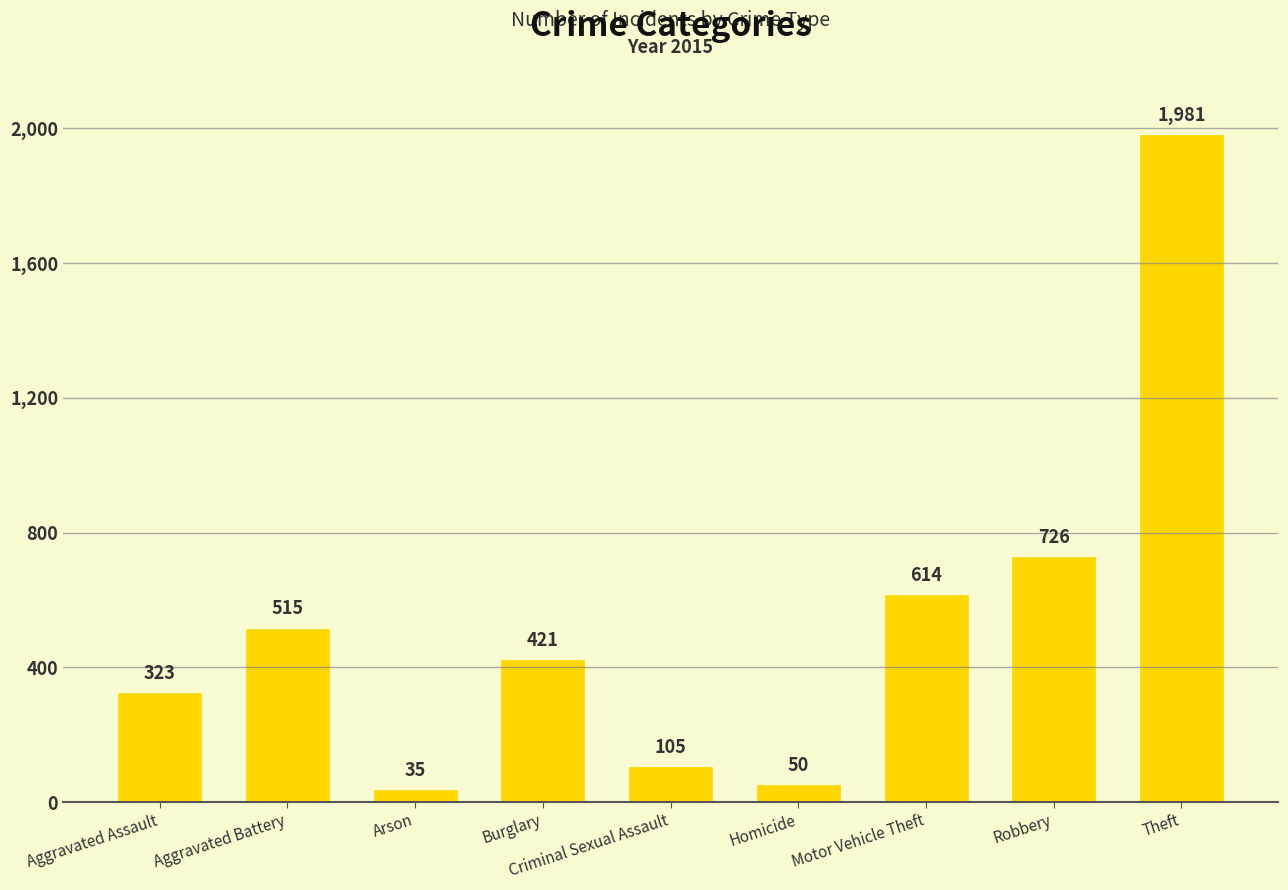

Rank the categories by value from lowest to highest.

Arson, Homicide, Criminal Sexual Assault, Aggravated Assault, Burglary, Aggravated Battery, Motor Vehicle Theft, Robbery, Theft